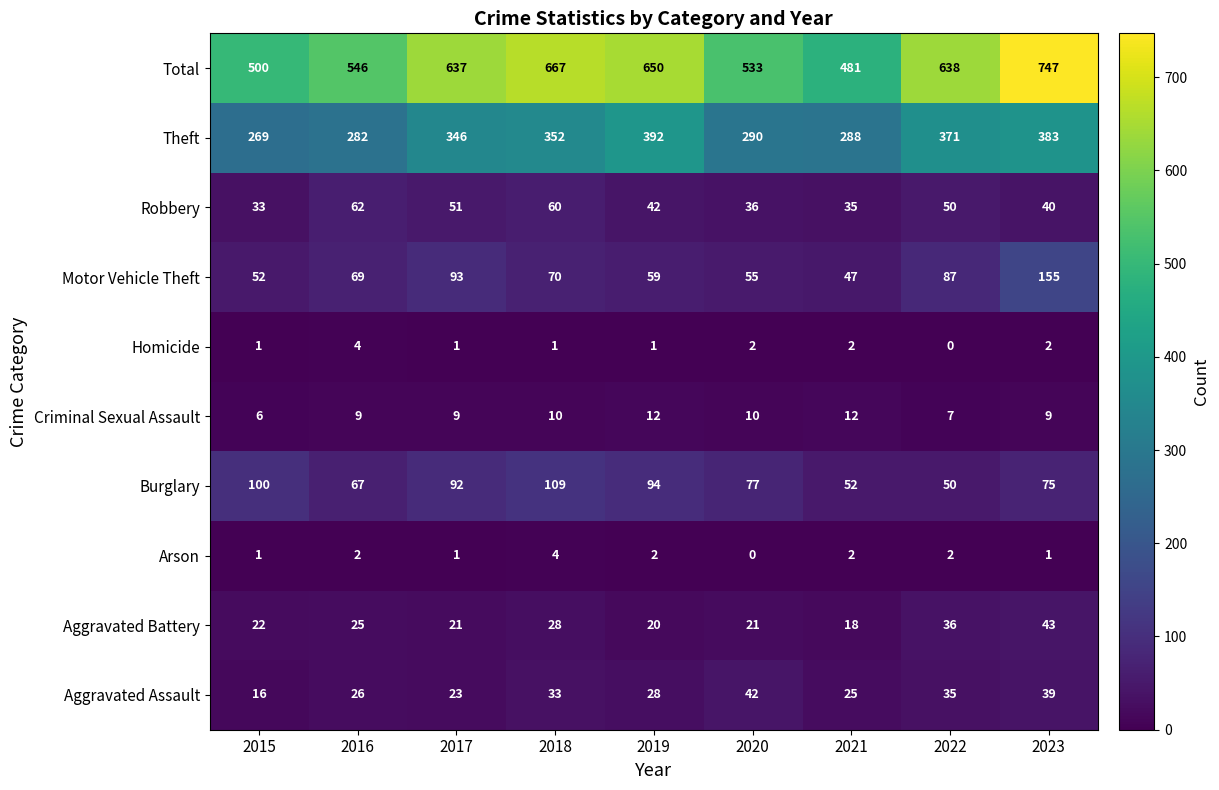

At 2019, list the series in order from largest to smallest.

Total, Theft, Burglary, Motor Vehicle Theft, Robbery, Aggravated Assault, Aggravated Battery, Criminal Sexual Assault, Arson, Homicide